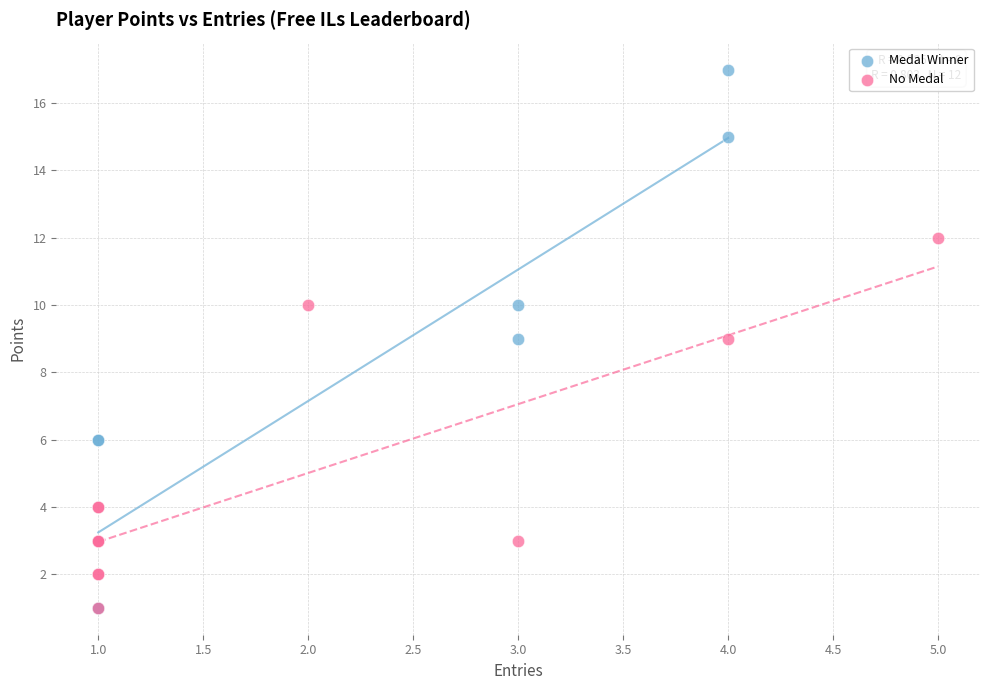

Which series reaches the maximum Y coordinate?

Medal Winner